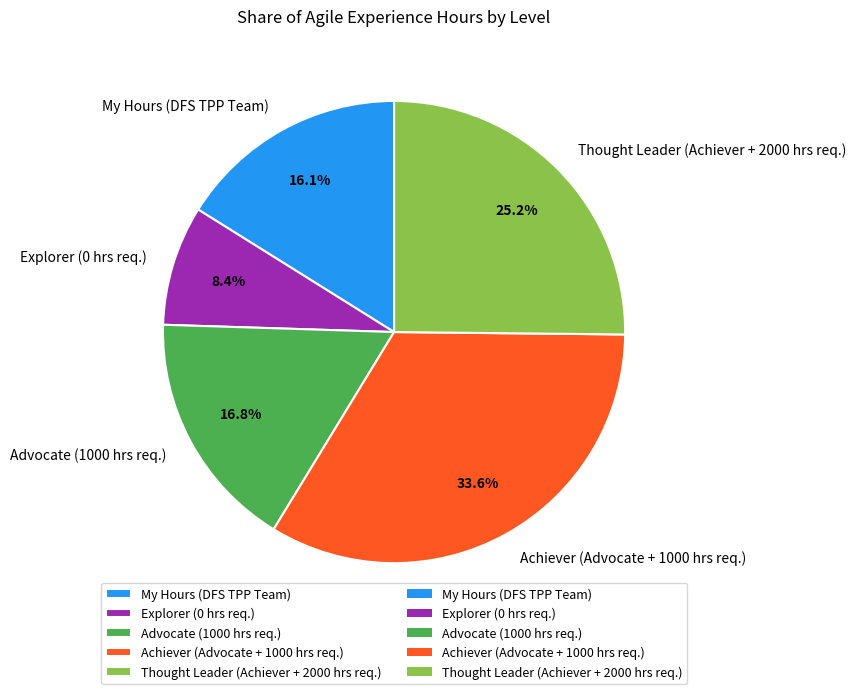

What percentage is the Explorer (0 hrs req.) slice, to the nearest percent?

8%